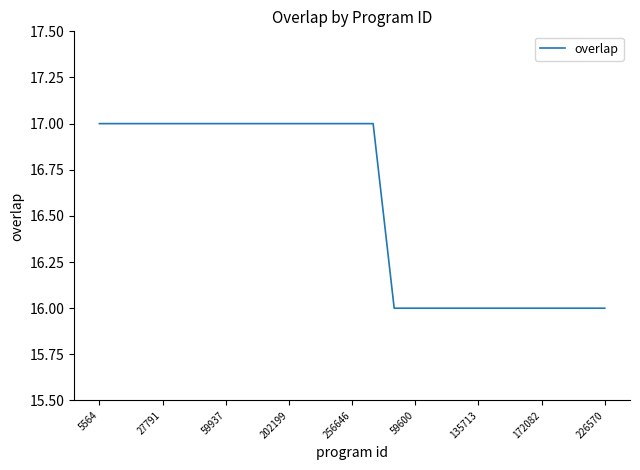

What is the smallest value displayed?

16